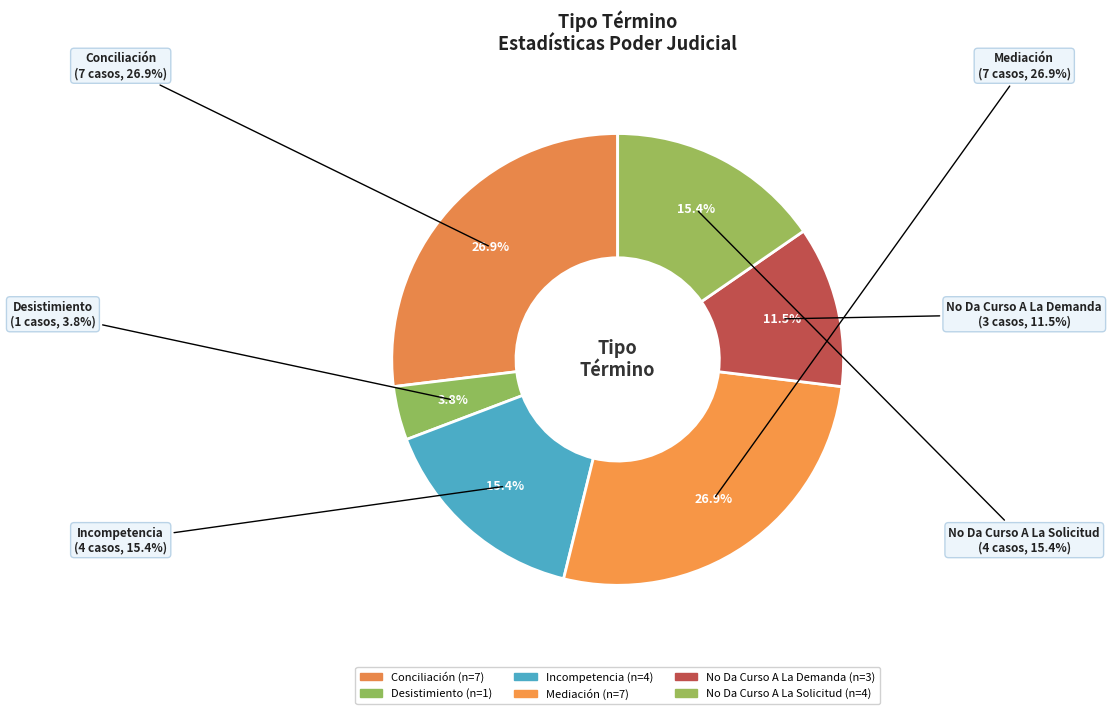

Which slice is the smallest?

Desistimiento